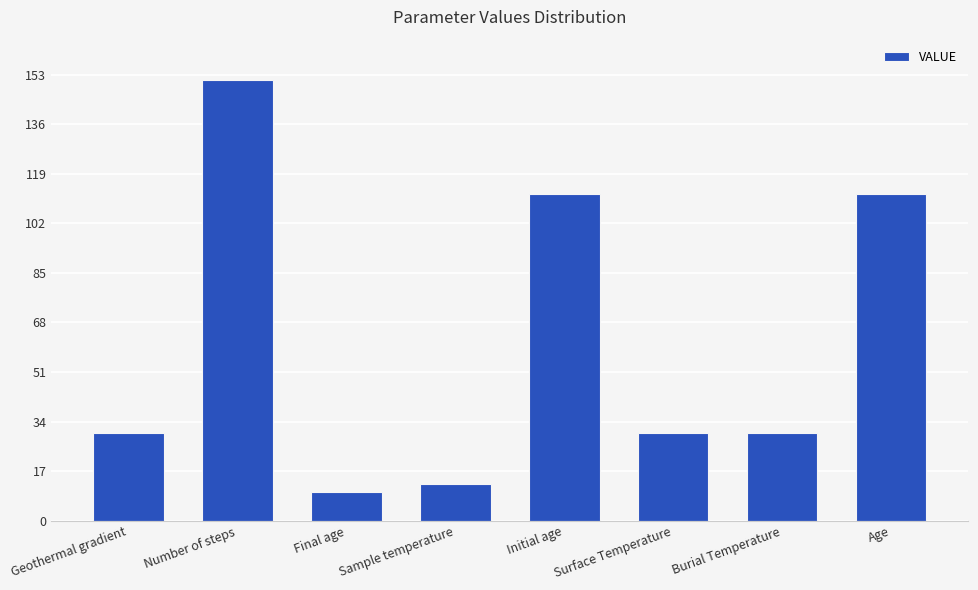

What value does the data have at Burial Temperature?

30.0